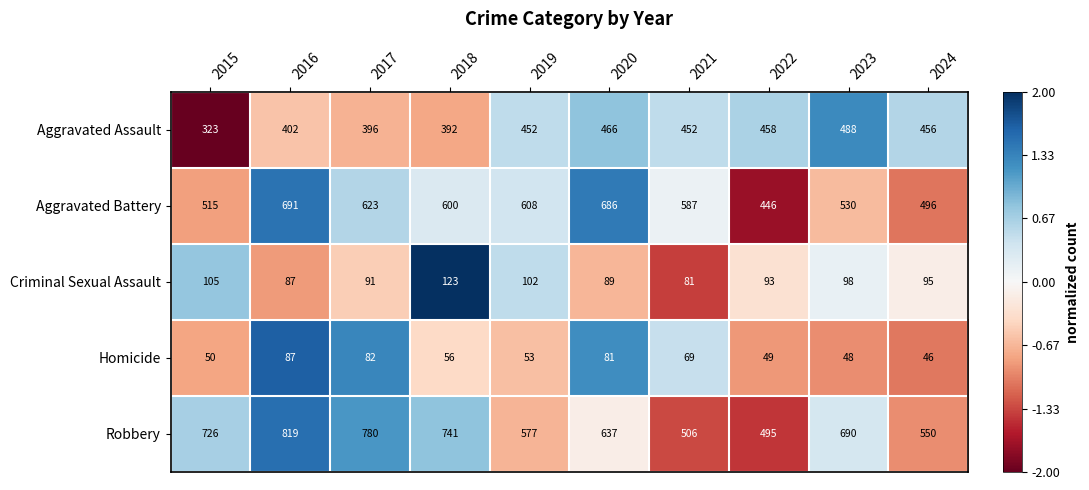

What is the total value across all series at 2023?

1854